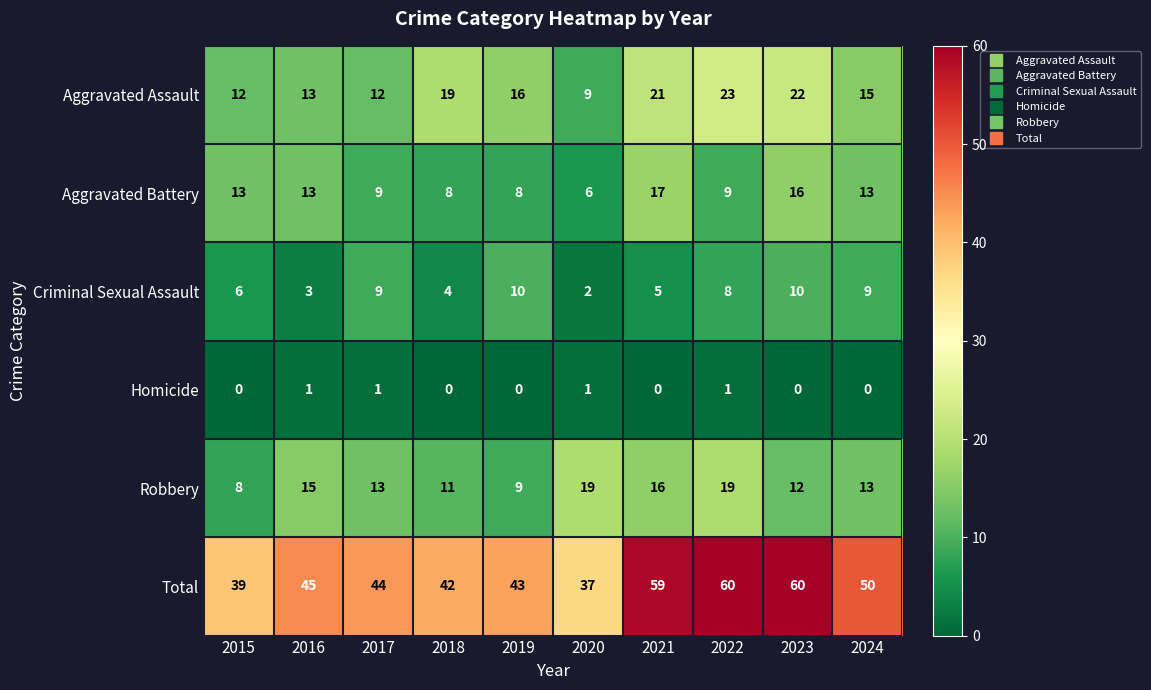

What is the total value across all series at 2018?

84